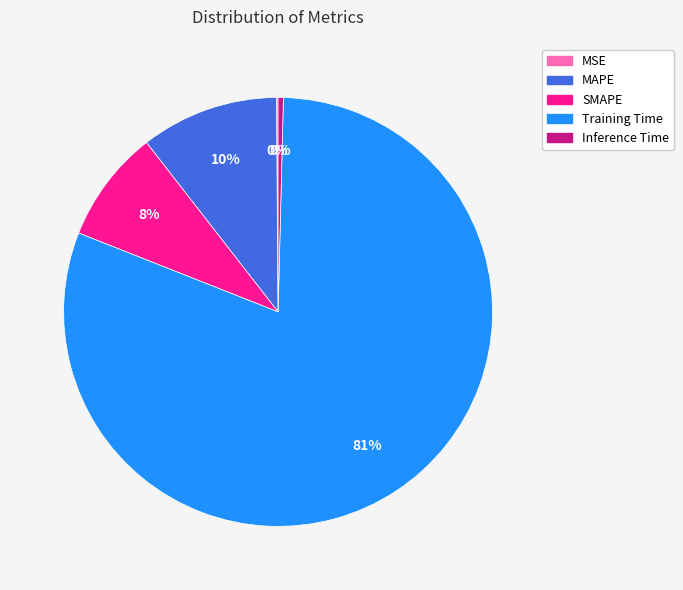

True or false: SMAPE accounts for 8% of the total.

True